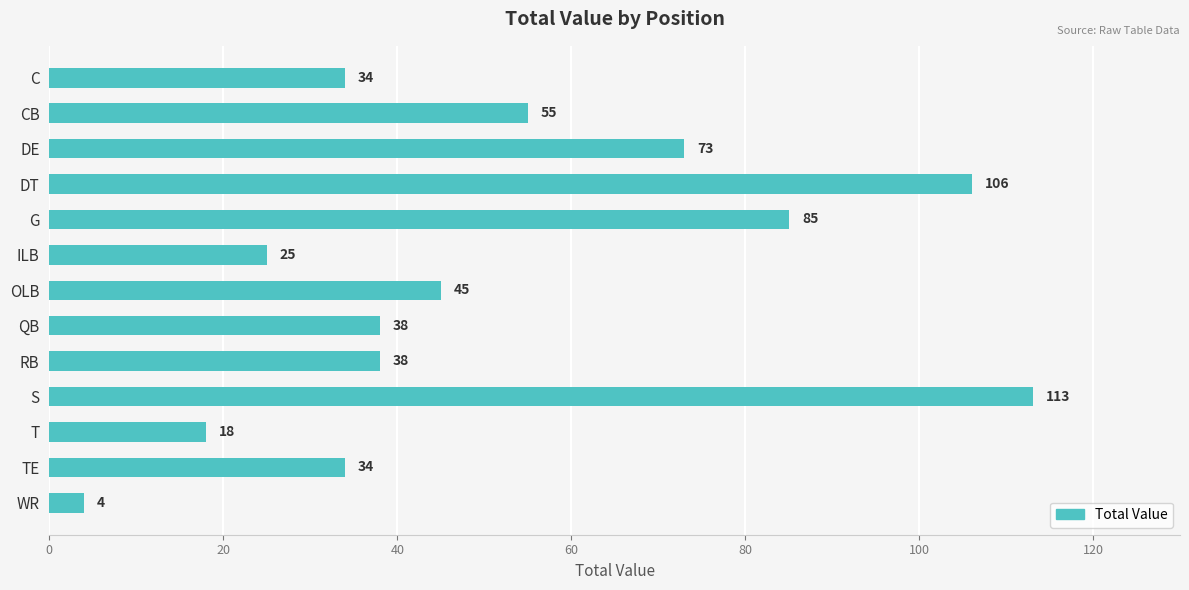

What is the sum of all values?

668